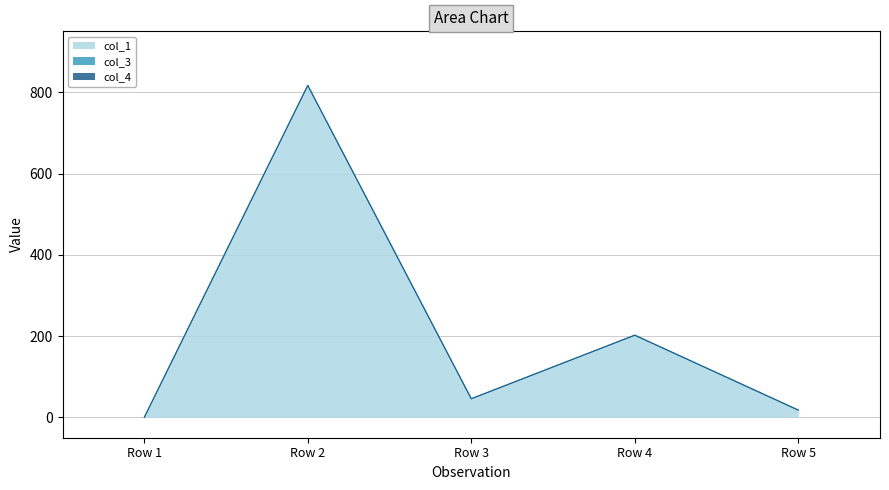

Does the chart display data point markers on the line(s)?

No